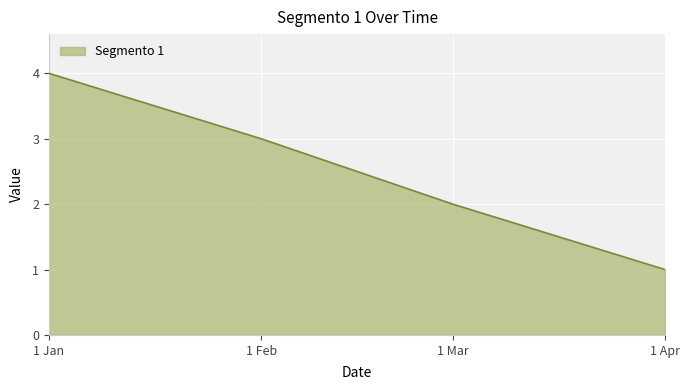

What is the ratio of the value at 1 Apr to the value at 1 Feb?

0.3